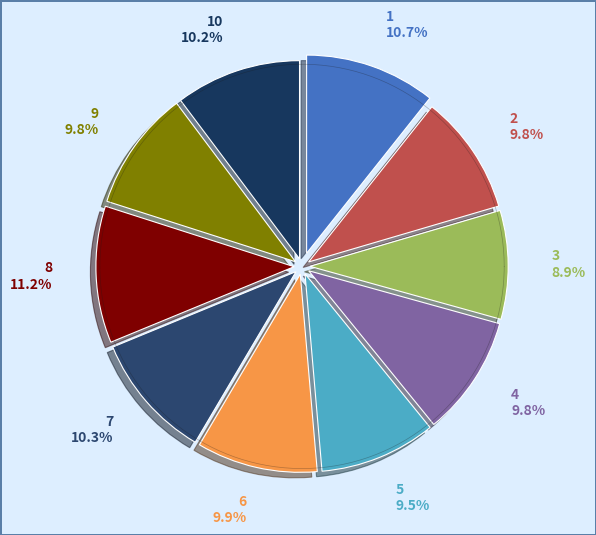

Which slice is the smallest?

3